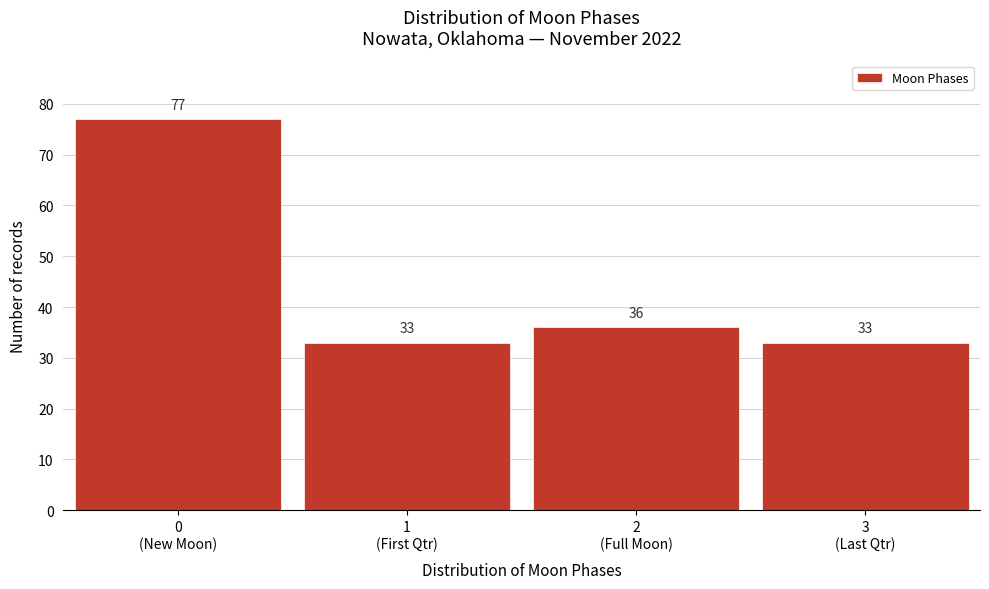

What is the sum of all values?

179